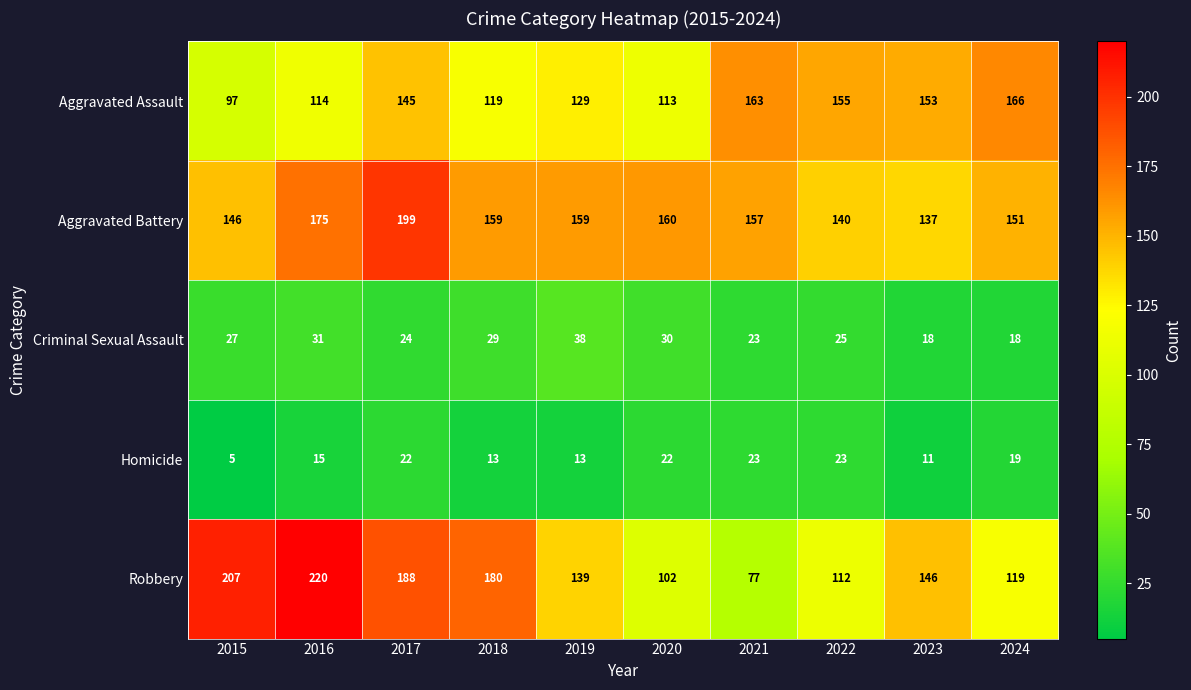

True or false: Aggravated Battery has a value of 235 at 2021.

False